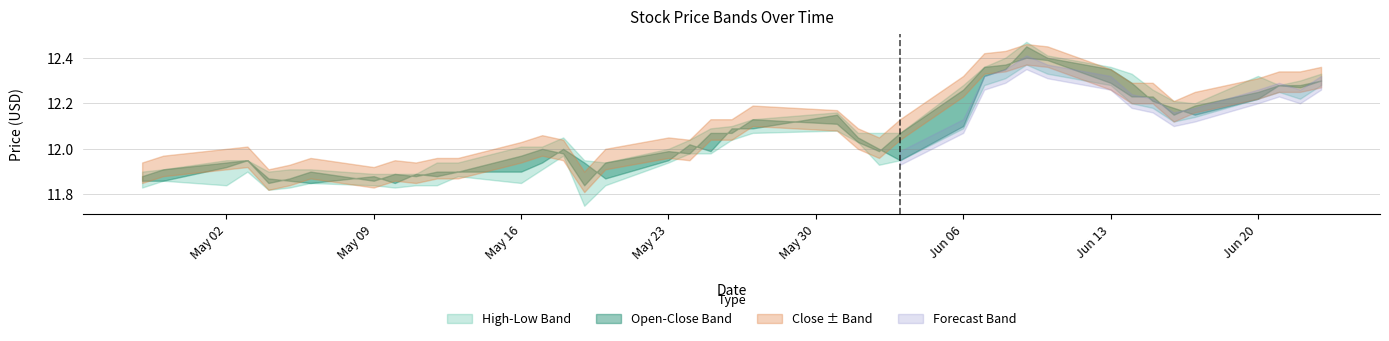

Which has a higher value, 30 or 16?

30